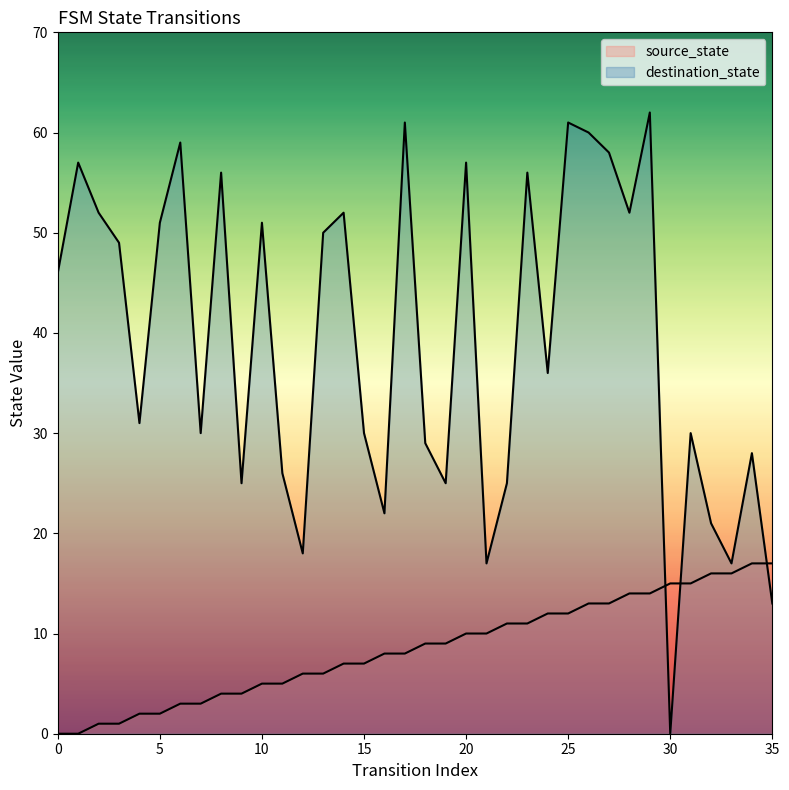

Where is source_state nearest to the value 8?

16